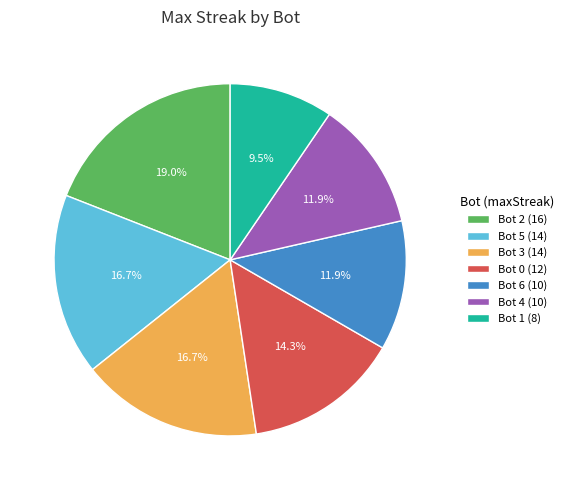

Is there a majority slice in this chart?

No